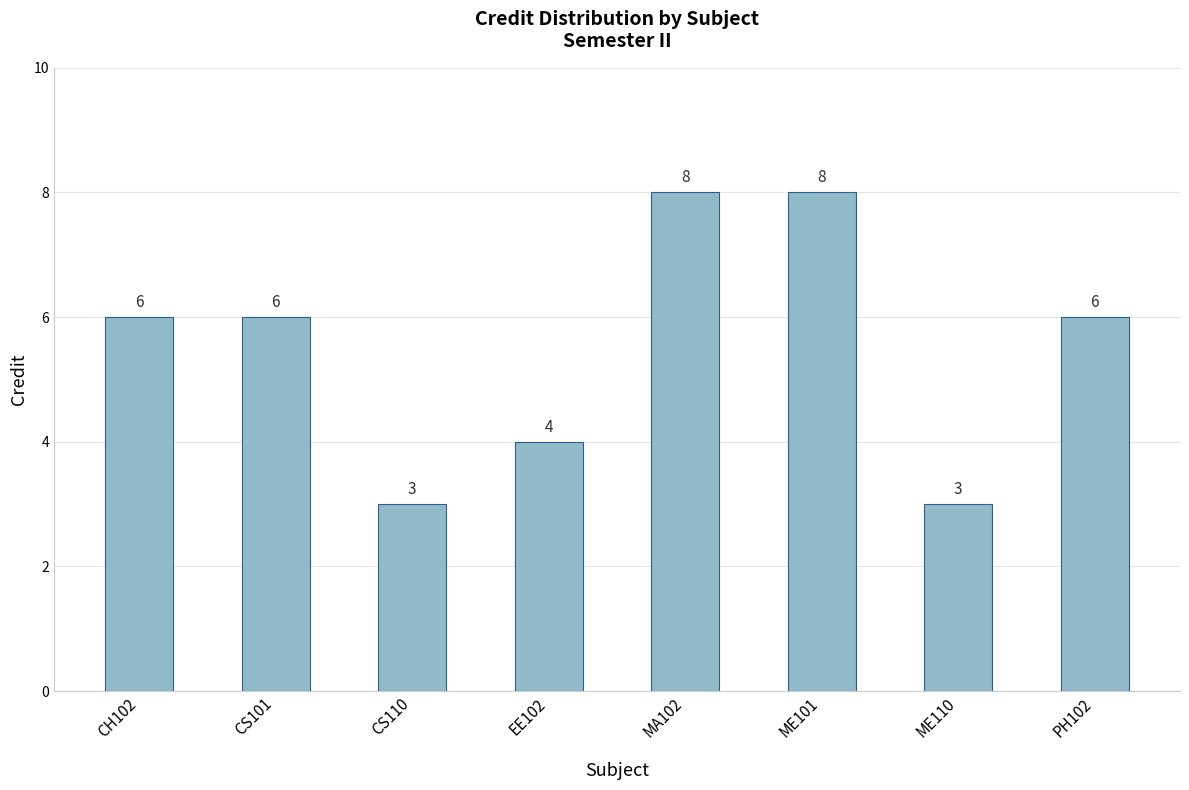

Reading left to right, what are all the values shown in this chart?

6	6	3	4	8	8	3	6